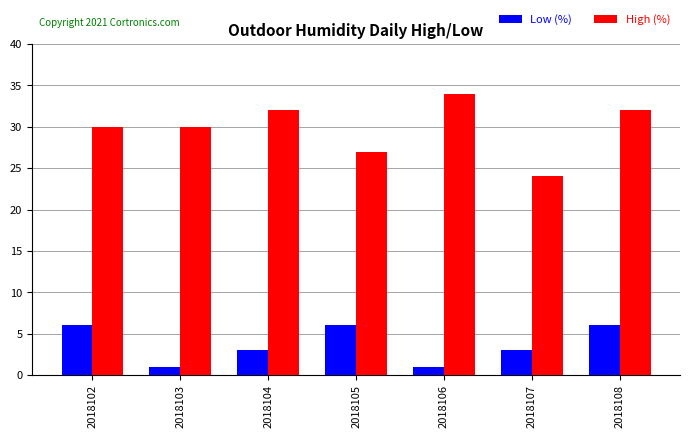

How many High (%) values are between 27 and 32?

5